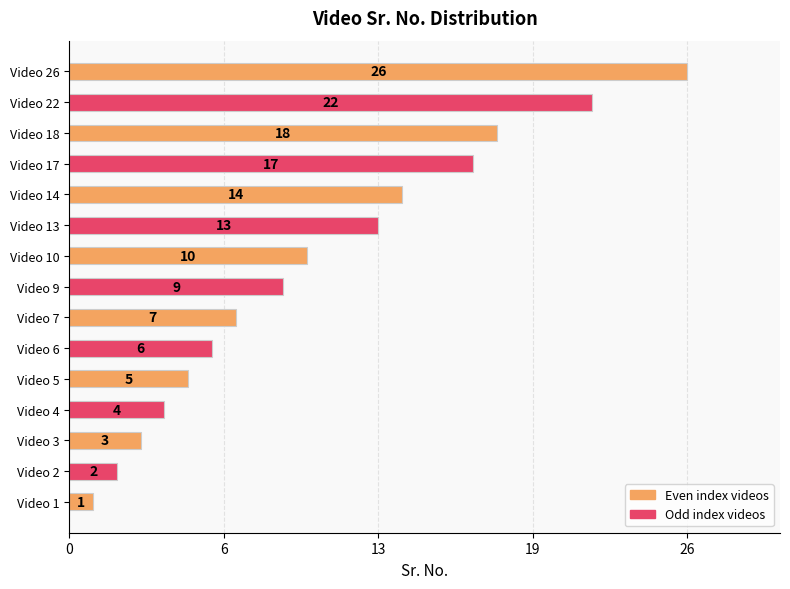

Does the chart contain any negative values?

No